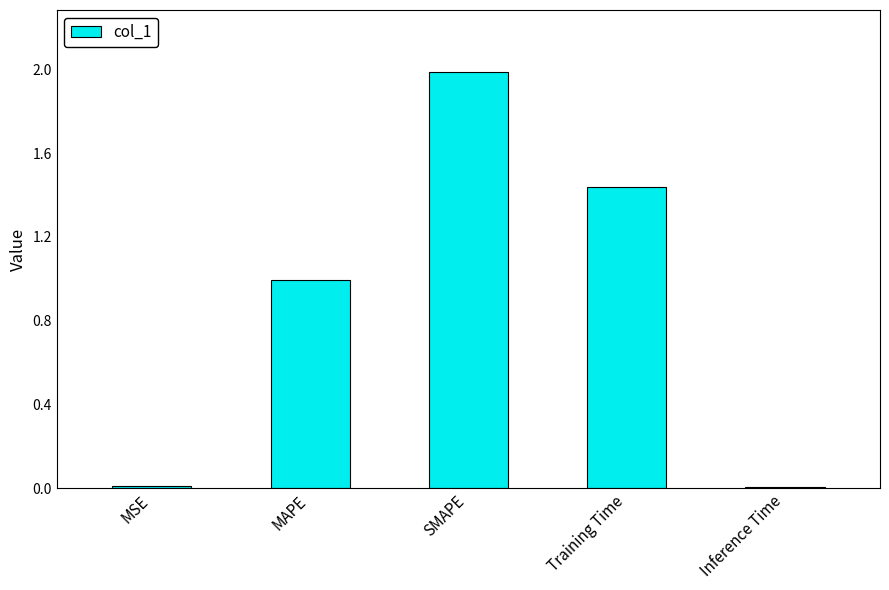

Read the value at SMAPE.

2.0